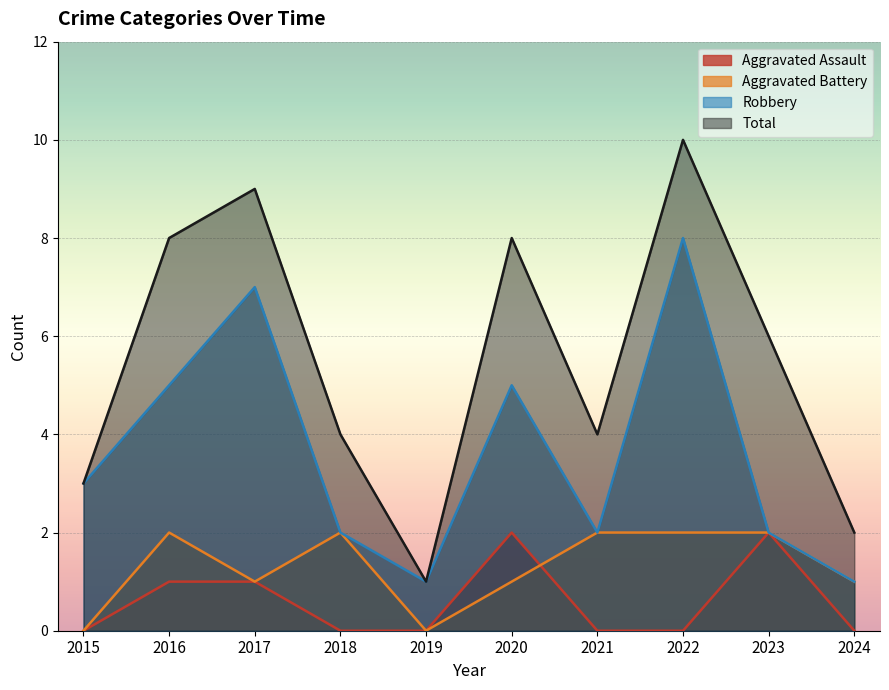

Is it true that Aggravated Assault equals 1 at 2020?

False